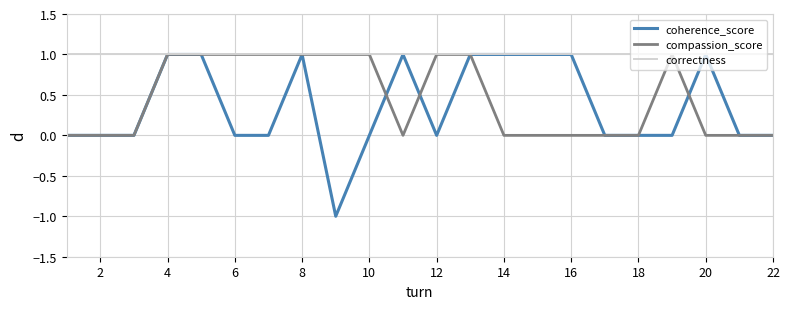

Which series has the largest total across all categories?

correctness